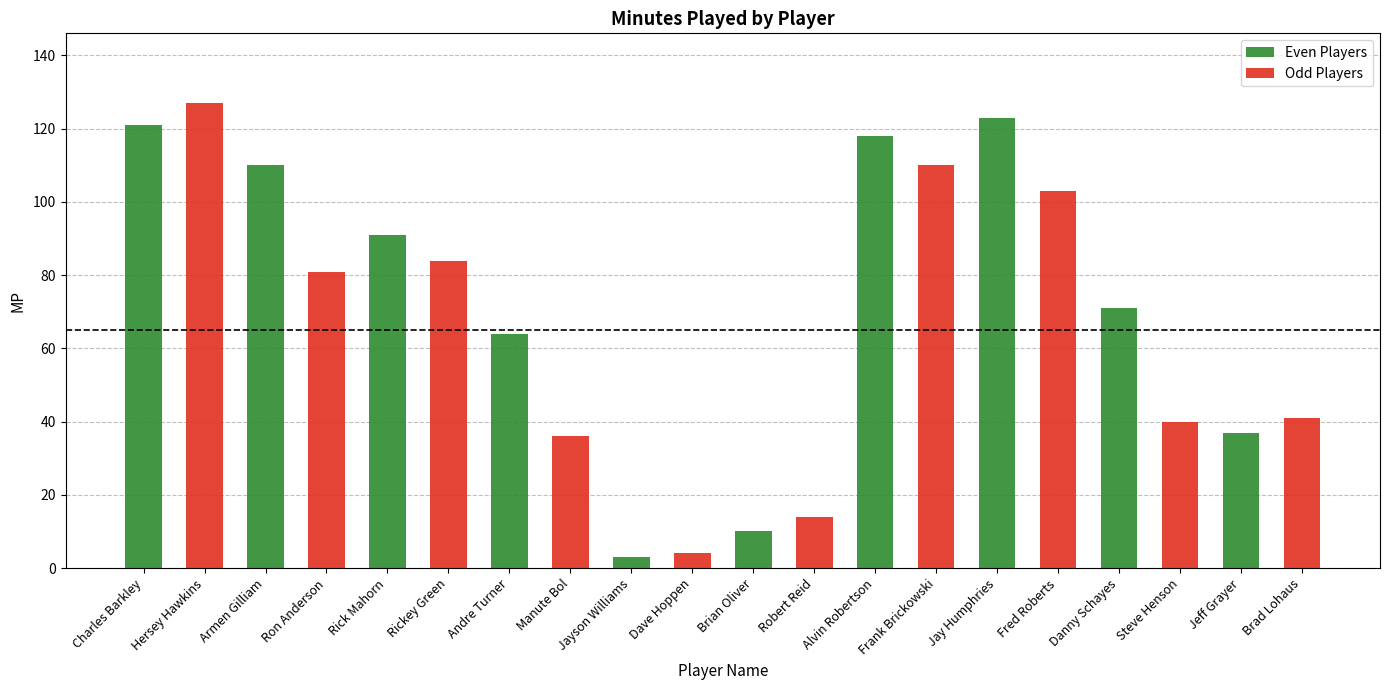

The value of Even Players at Jay Humphries is 200. True or false?

False